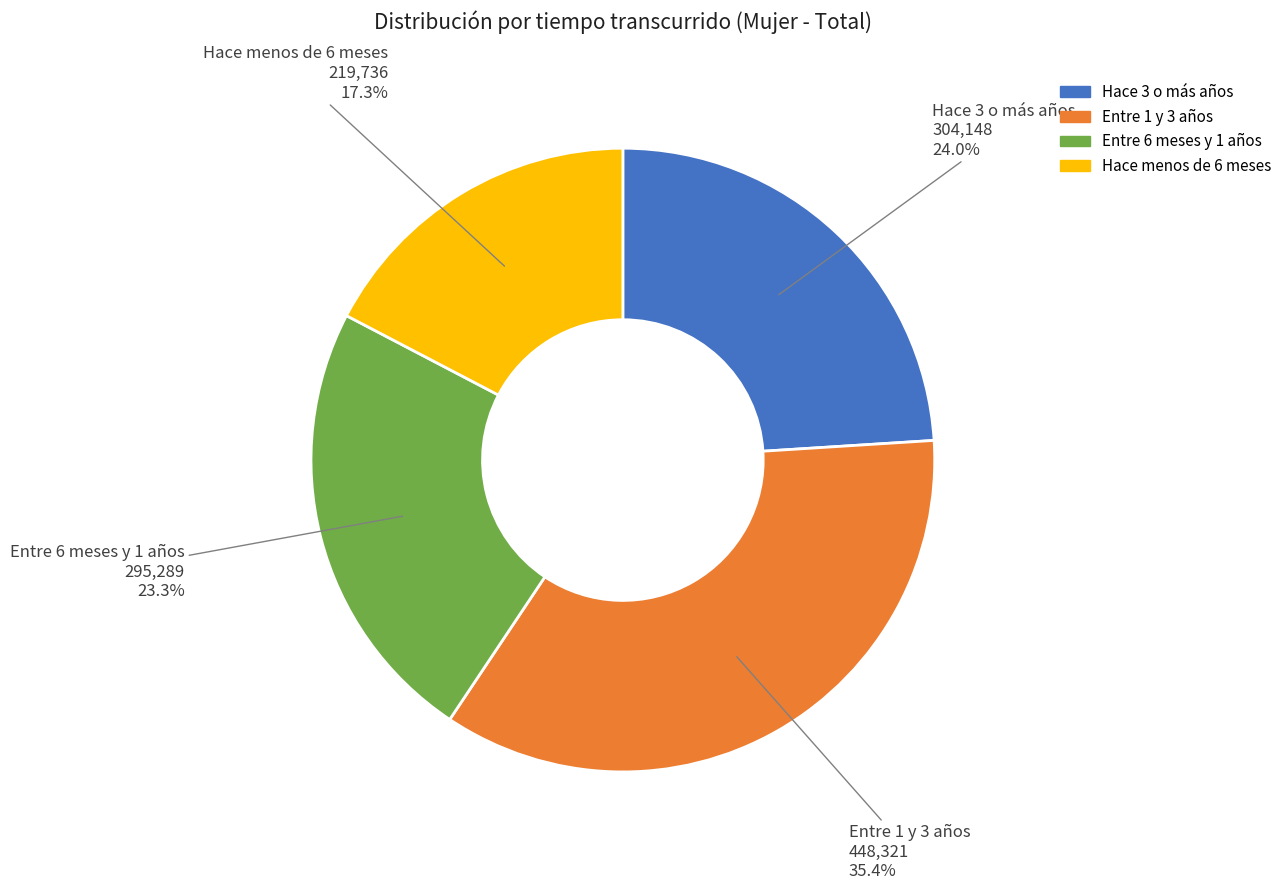

To the nearest percent, what is the difference between the Entre 1 y 3 años and Entre 6 meses y 1 años slice percentages?

12%